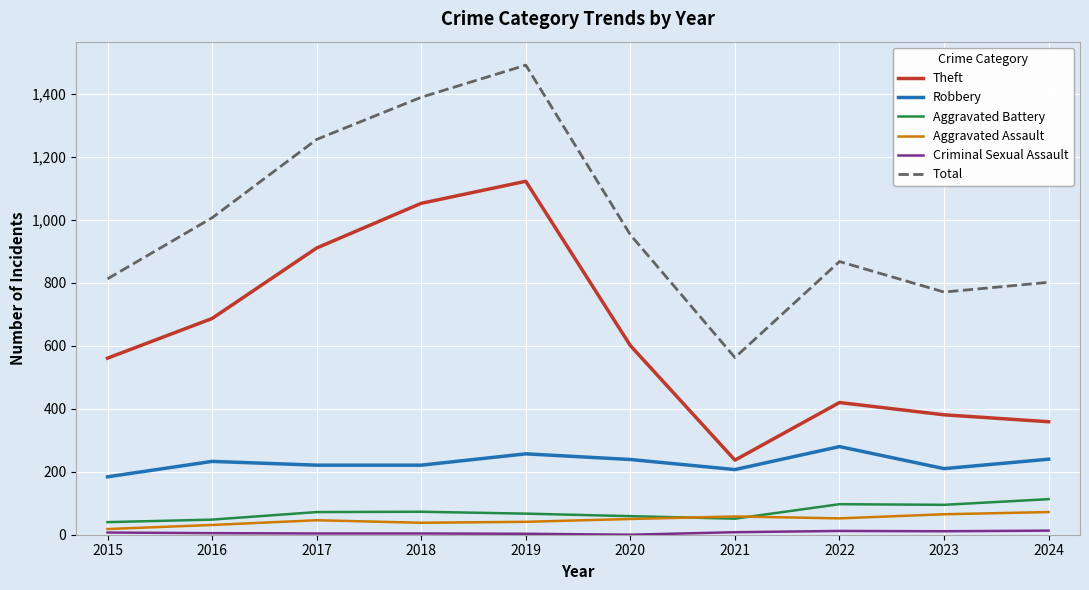

How many lines are shown in the chart?

6